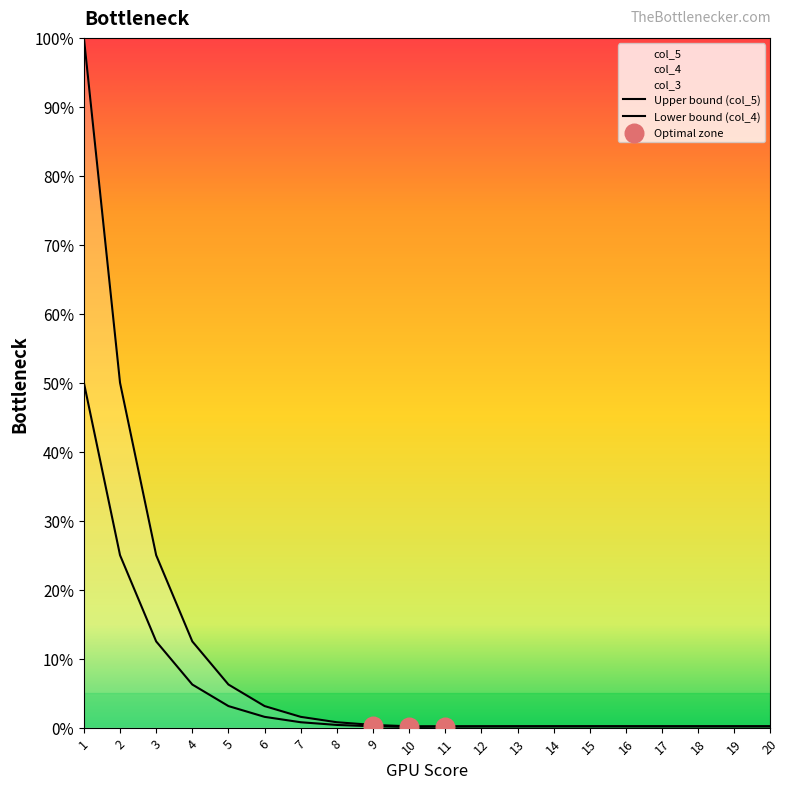

Which series has the largest Y range (max minus min)?

col_5